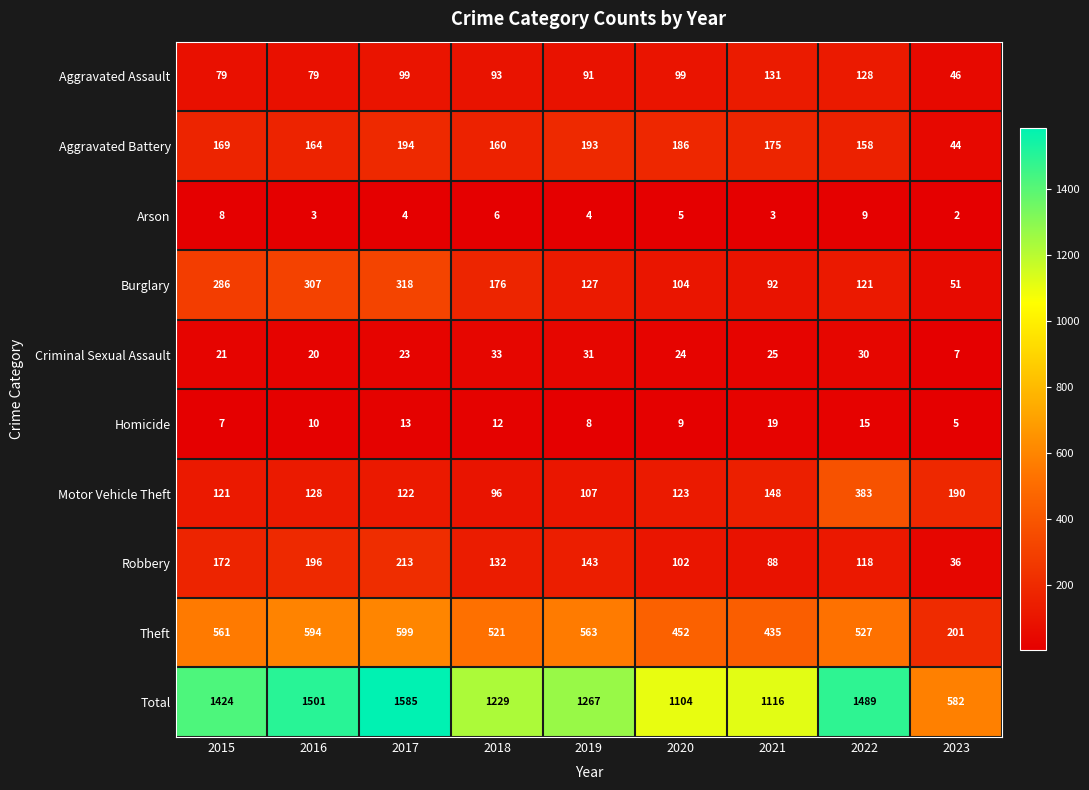

How many distinct data groups are displayed?

10